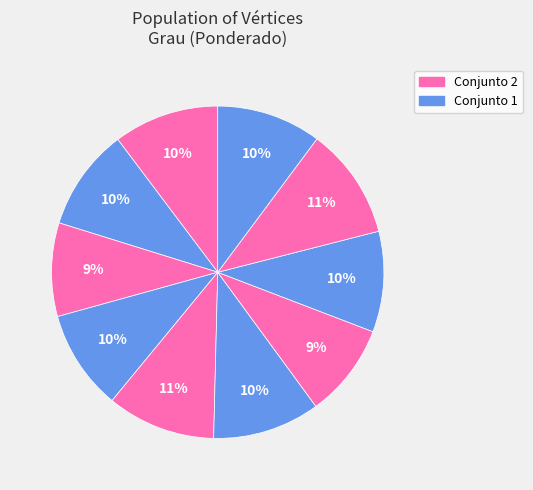

Count the number of slices in the pie.

10